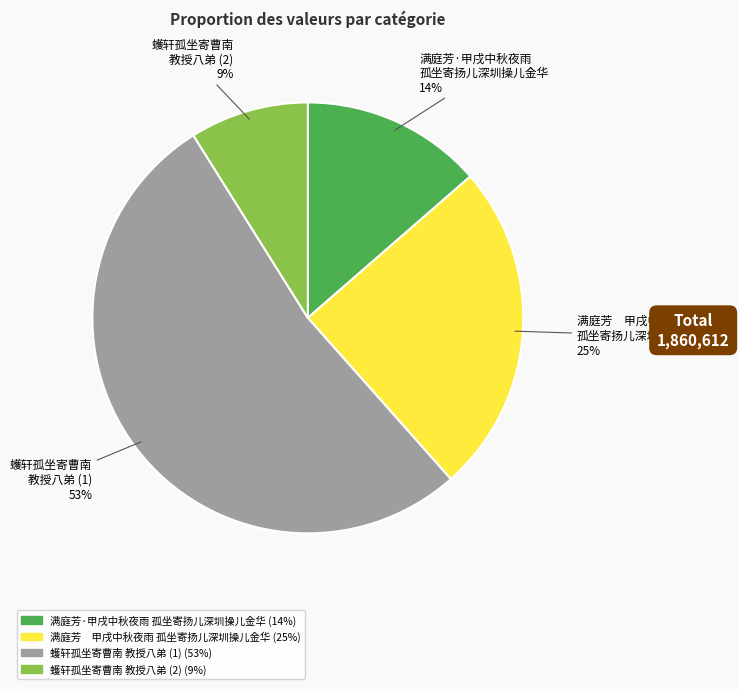

To the nearest percent, what is the difference between the largest and smallest slice percentages?

44%